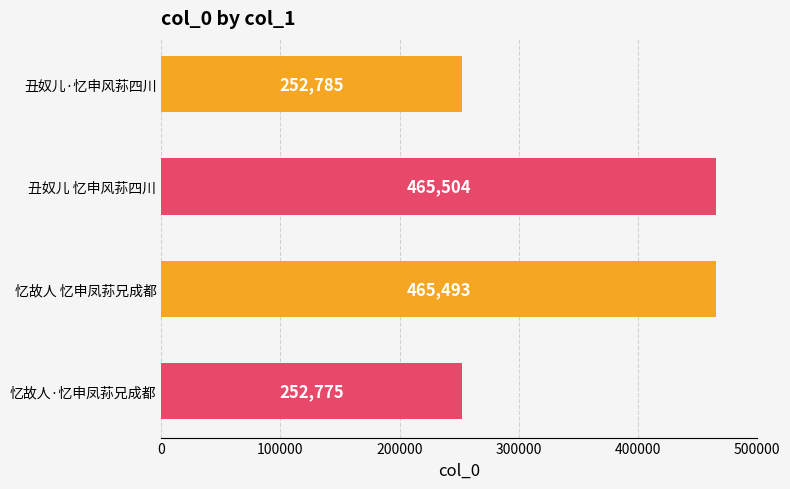

What is the minimum value shown in the chart?

252775